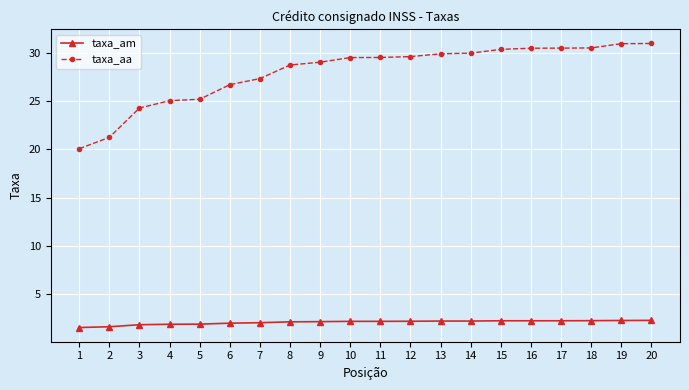

Which category has the lowest value in the taxa_aa series?

1